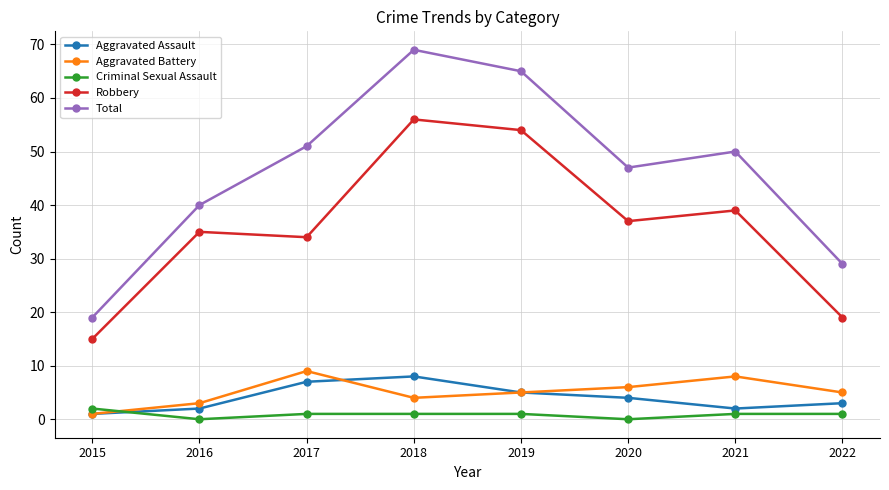

Reading right to left, extract all data points from this chart.

Aggravated Assault: 3	2	4	5	8	7	2	1
Aggravated Battery: 5	8	6	5	4	9	3	1
Criminal Sexual Assault: 1	1	0	1	1	1	0	2
Robbery: 19	39	37	54	56	34	35	15
Total: 29	50	47	65	69	51	40	19